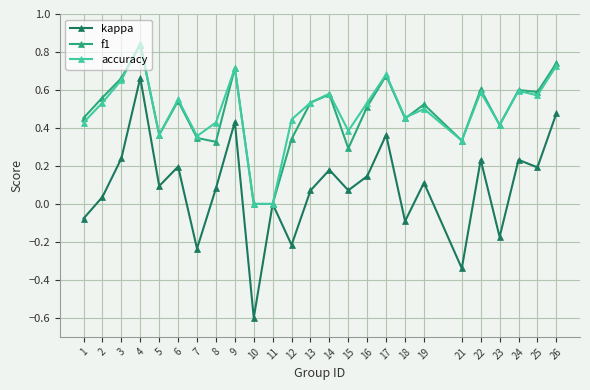

How many data points does each series have?

25